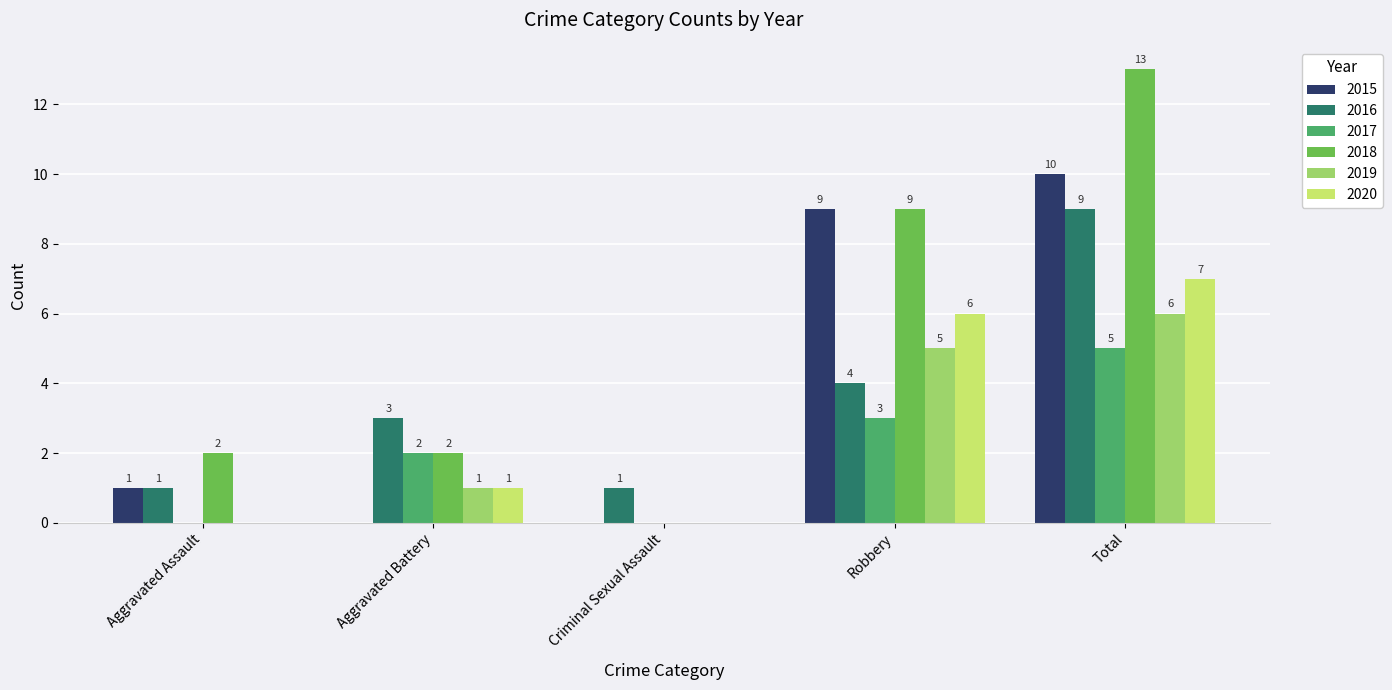

Is it true that 2019 equals 5 at Robbery?

True